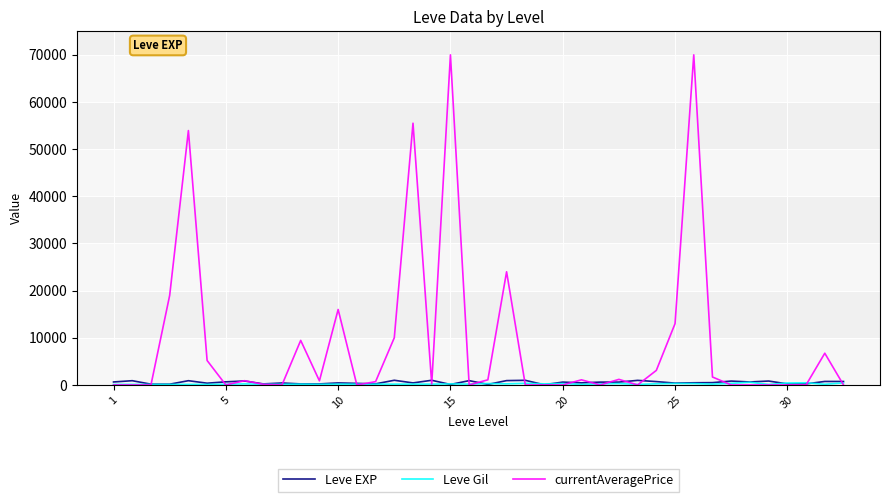

How many series are shown in this chart?

3